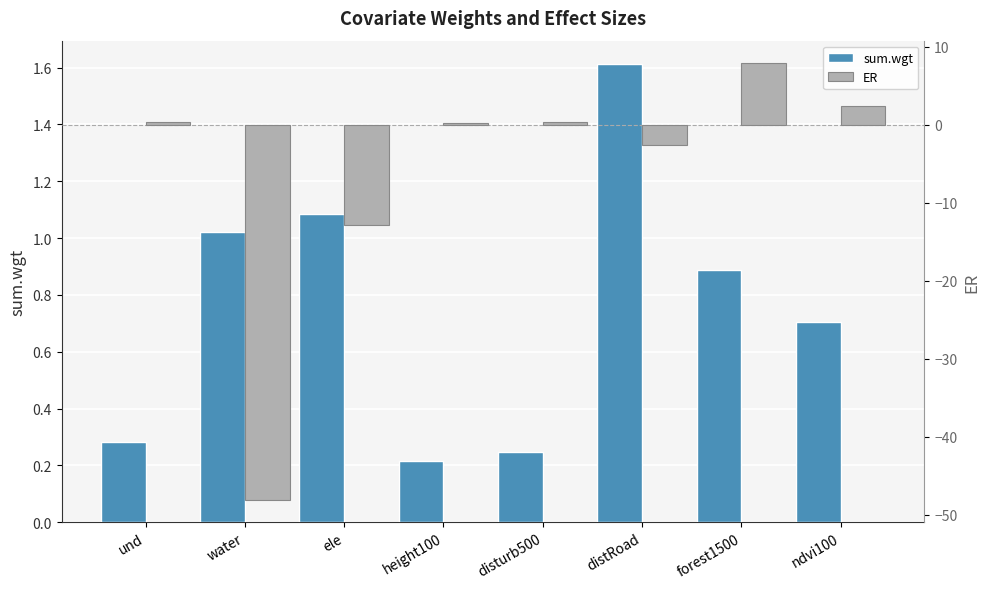

Is it true that ER equals 0.4 at height100?

False